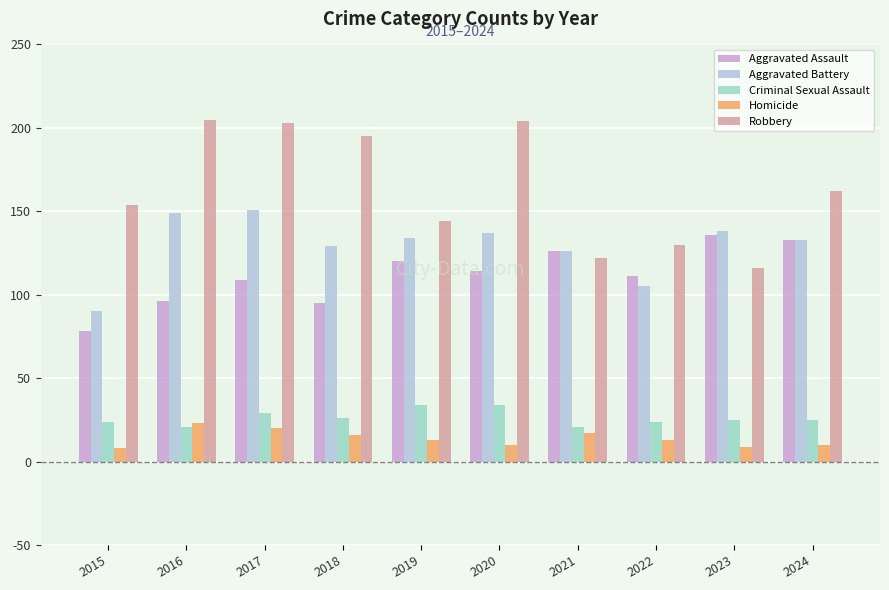

What are all the series names shown in the legend?

Aggravated Assault, Aggravated Battery, Criminal Sexual Assault, Homicide, Robbery